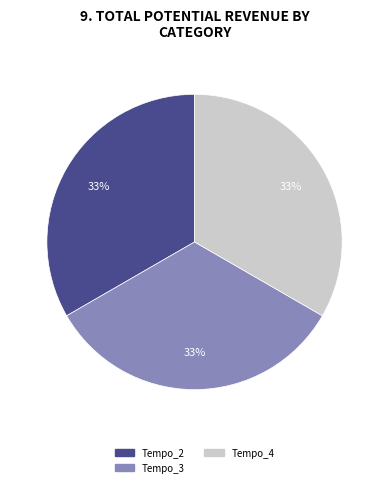

To the nearest percent, what is the average slice percentage?

33%